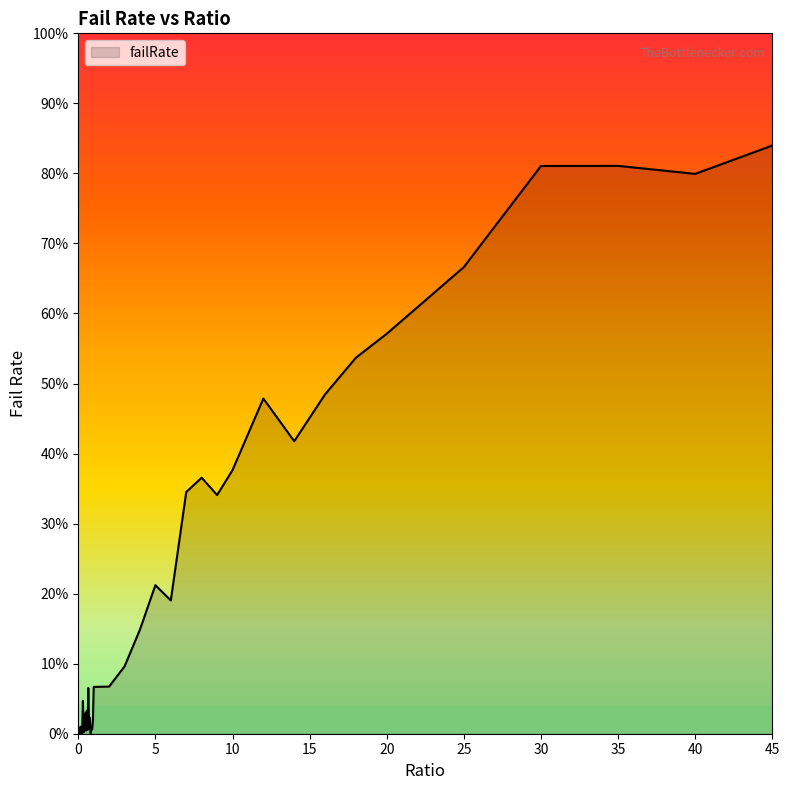

Is this an area chart (filled region under the line)?

Yes